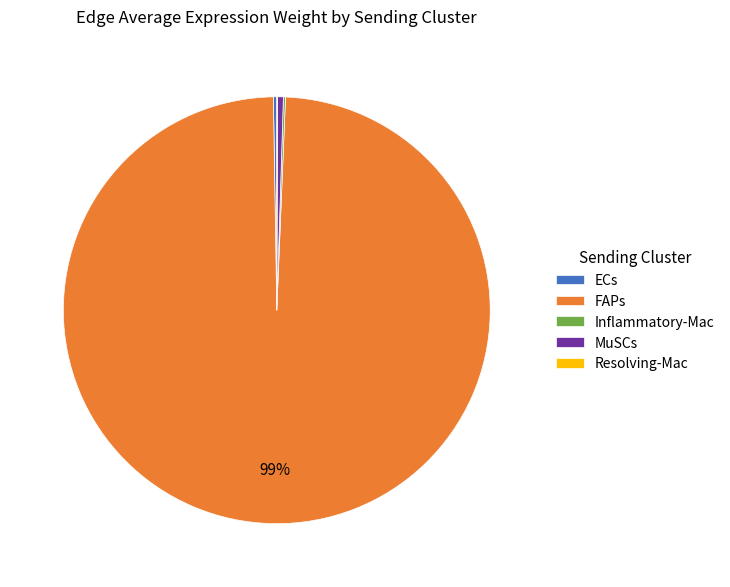

Which category has the biggest portion of the pie?

FAPs